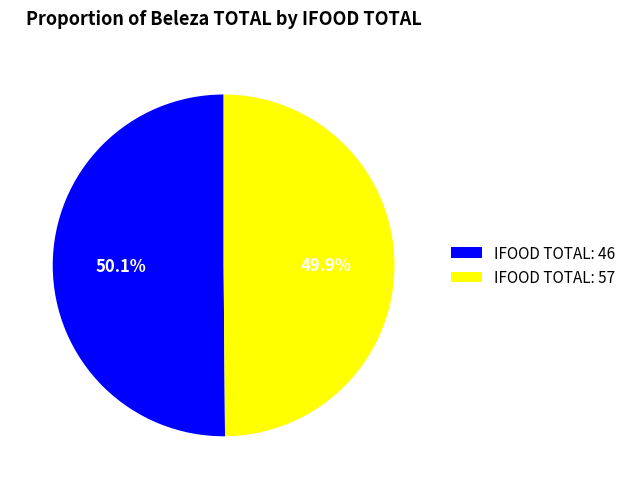

Does any single category account for the majority?

Yes